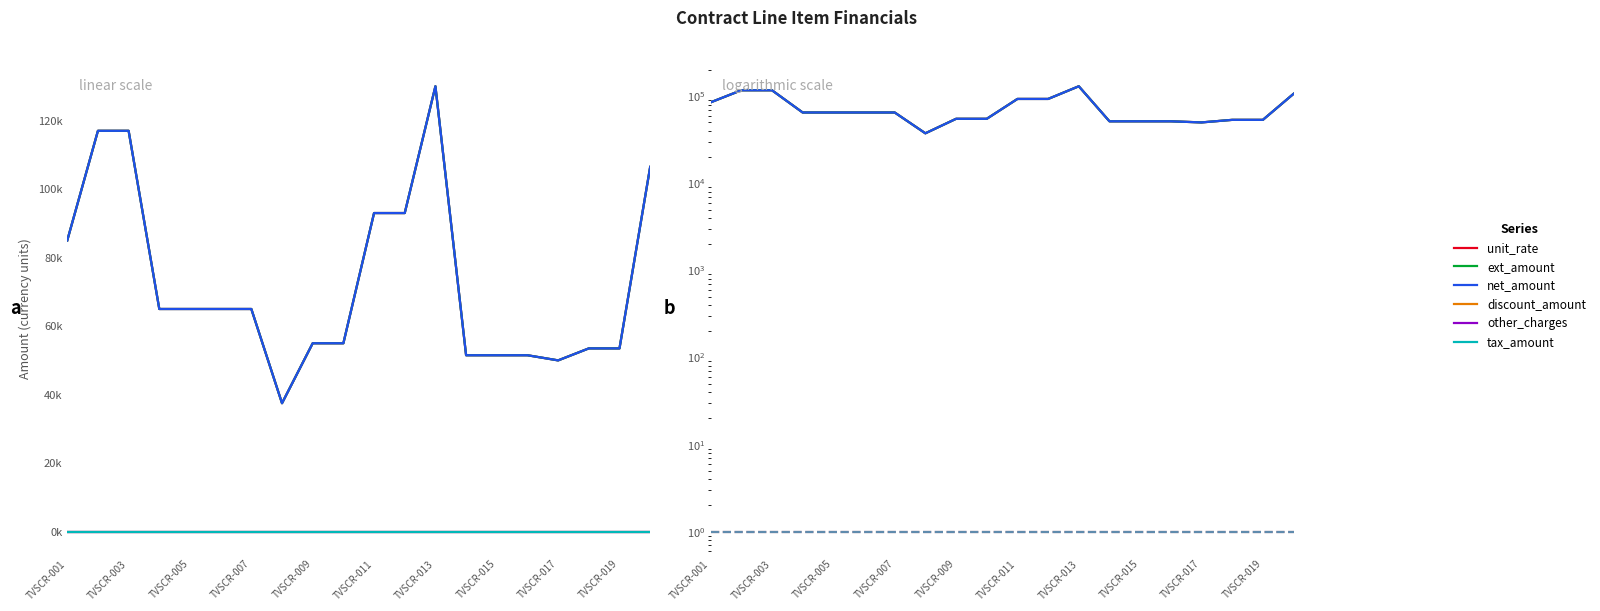

At which category does ext_amount reach its first local valley?

TVSCR-015